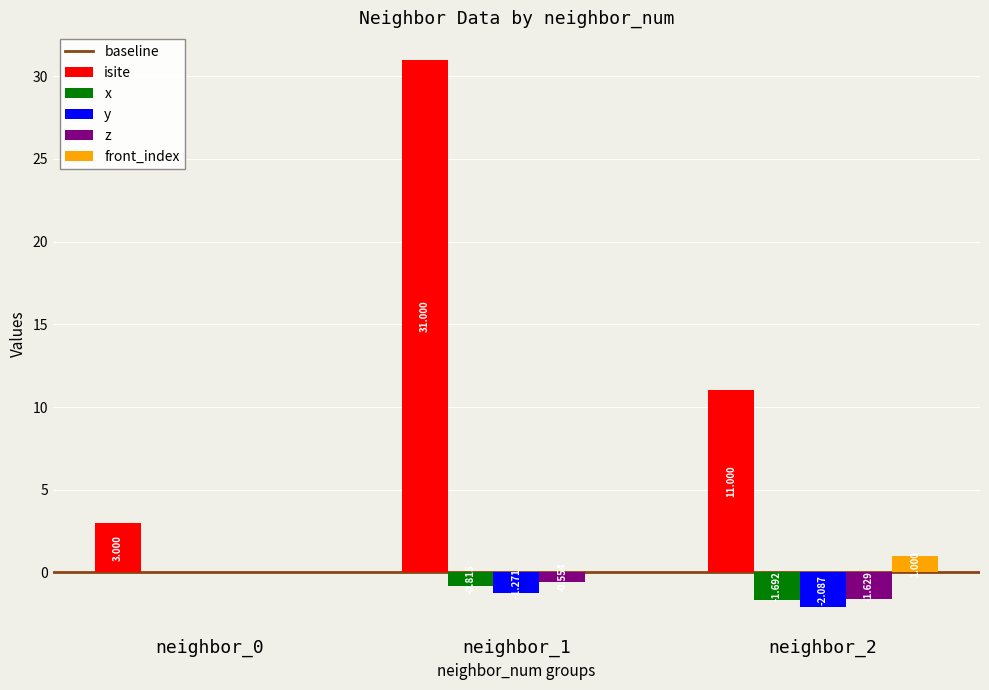

What is the sum of all front_index values?

1.0